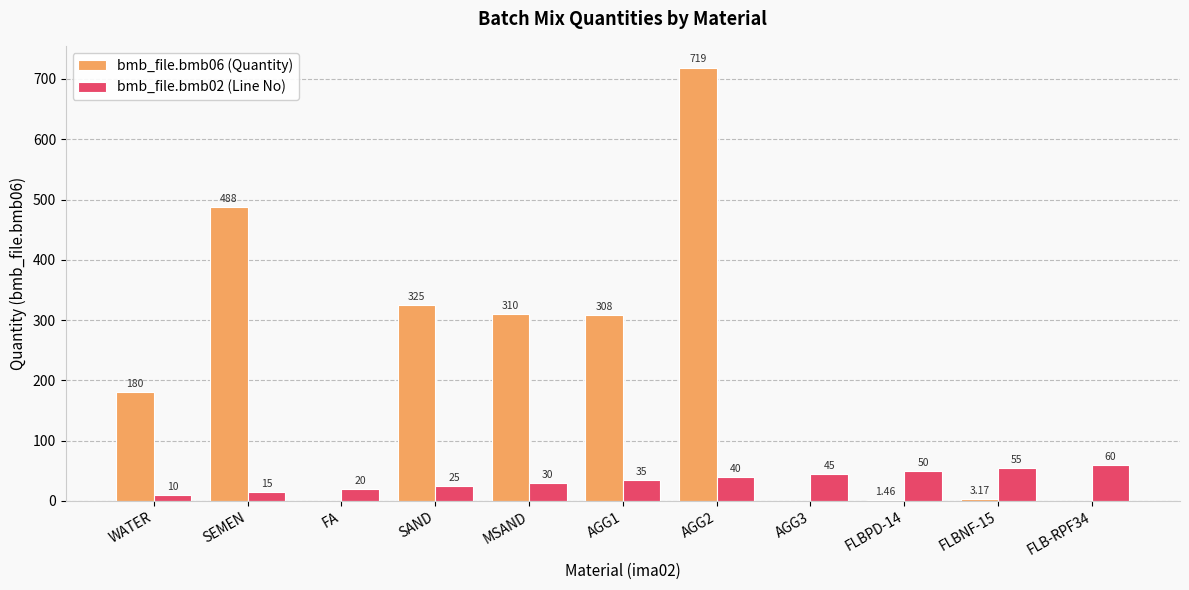

What is the sum of all bmb_file.bmb02 (Line No) values?

385.0